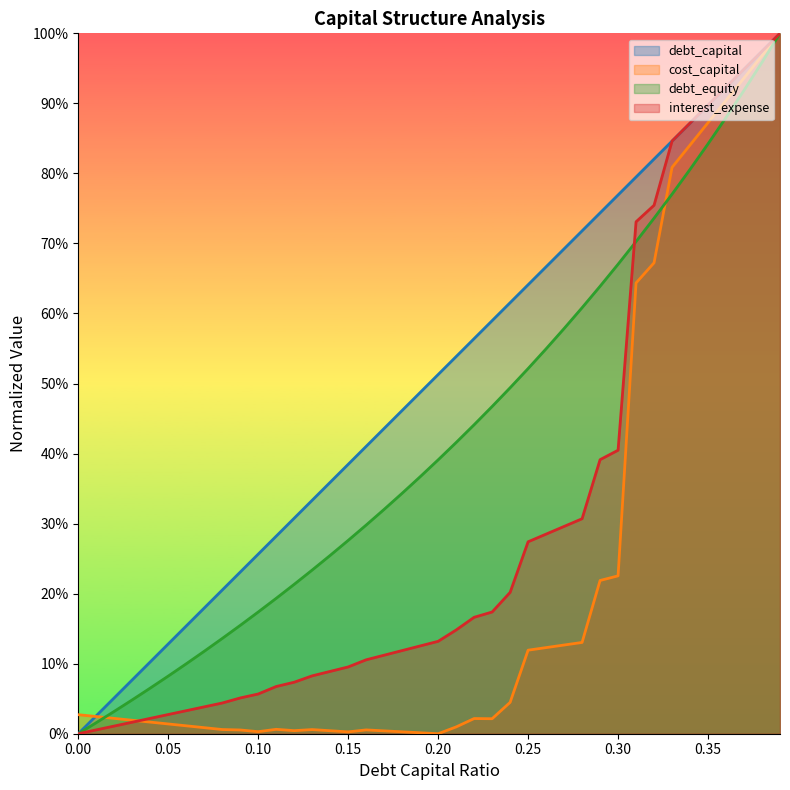

Where is cost_capital nearest to the value 0?

0.2